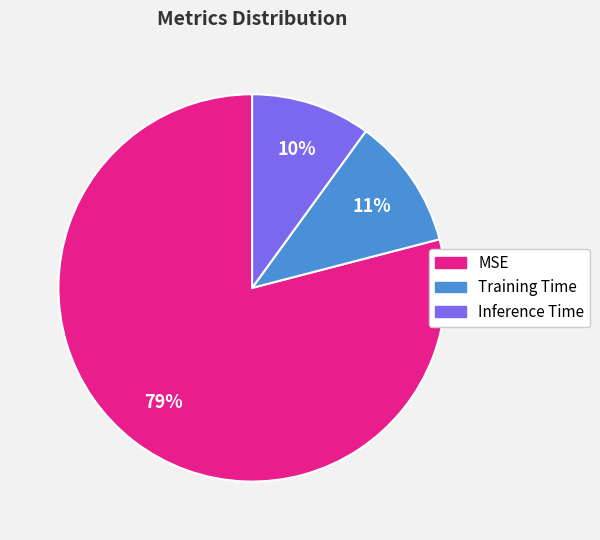

To the nearest percent, what is the combined percentage of Inference Time and MSE?

89%